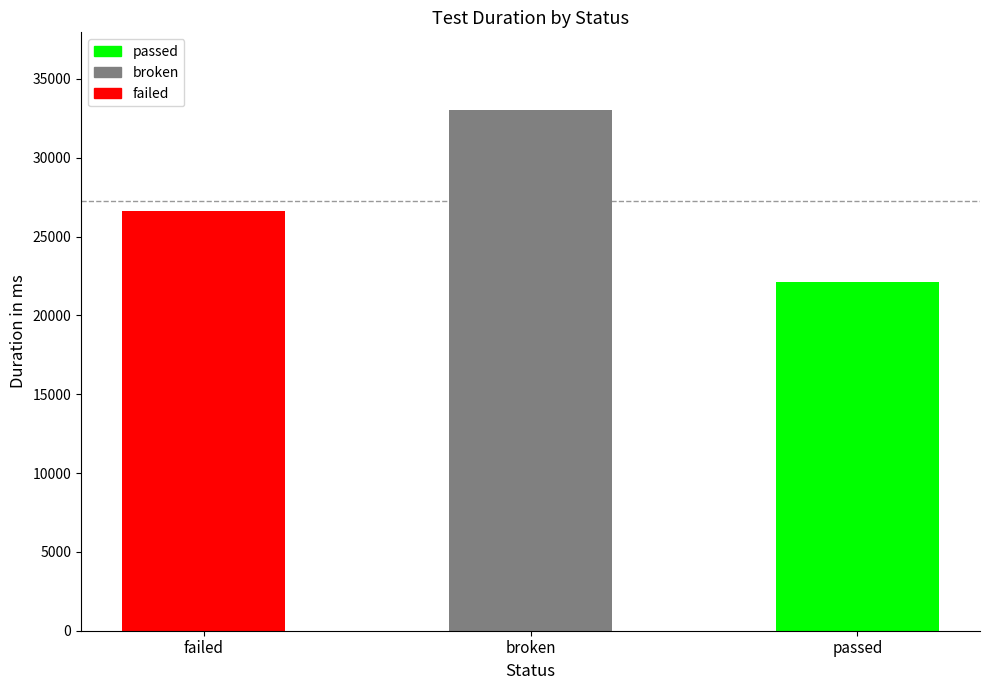

Reading right to left, transcribe all the data shown in this chart.

22103	33001	26625